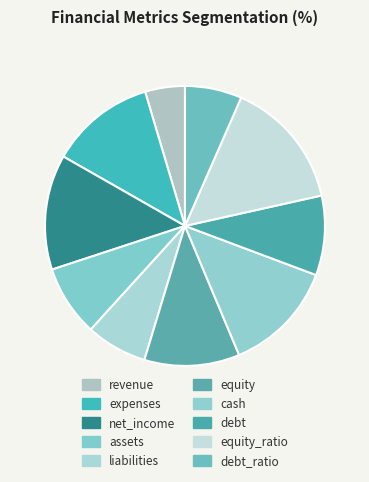

How much of the chart is everything except liabilities?

92.9%